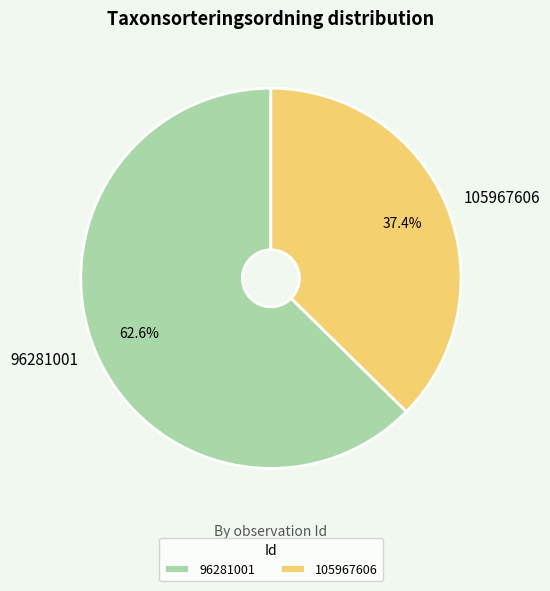

Is it true that 105967606 is 49% of the pie?

False